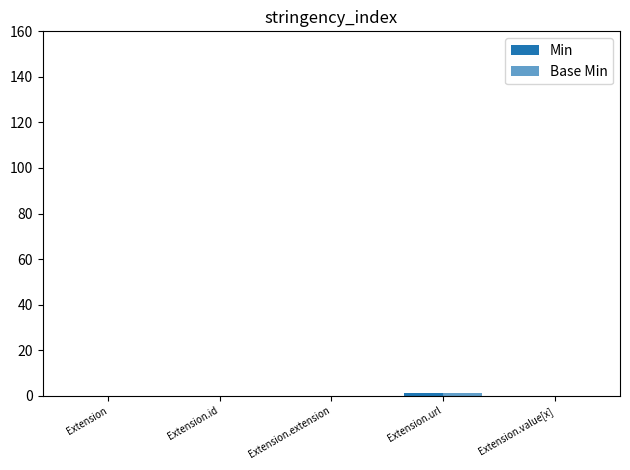

What is the value of the Base Min bar at the 4th from the left?

1